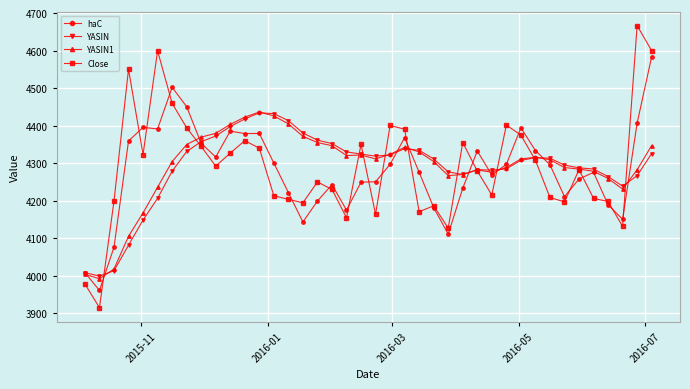

In haC, how many points are lower than both neighbors (excluding endpoints)?

10